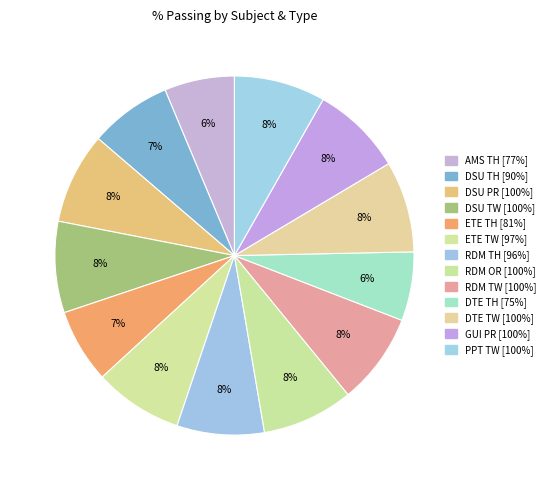

Which category has the biggest portion of the pie?

DSU PR